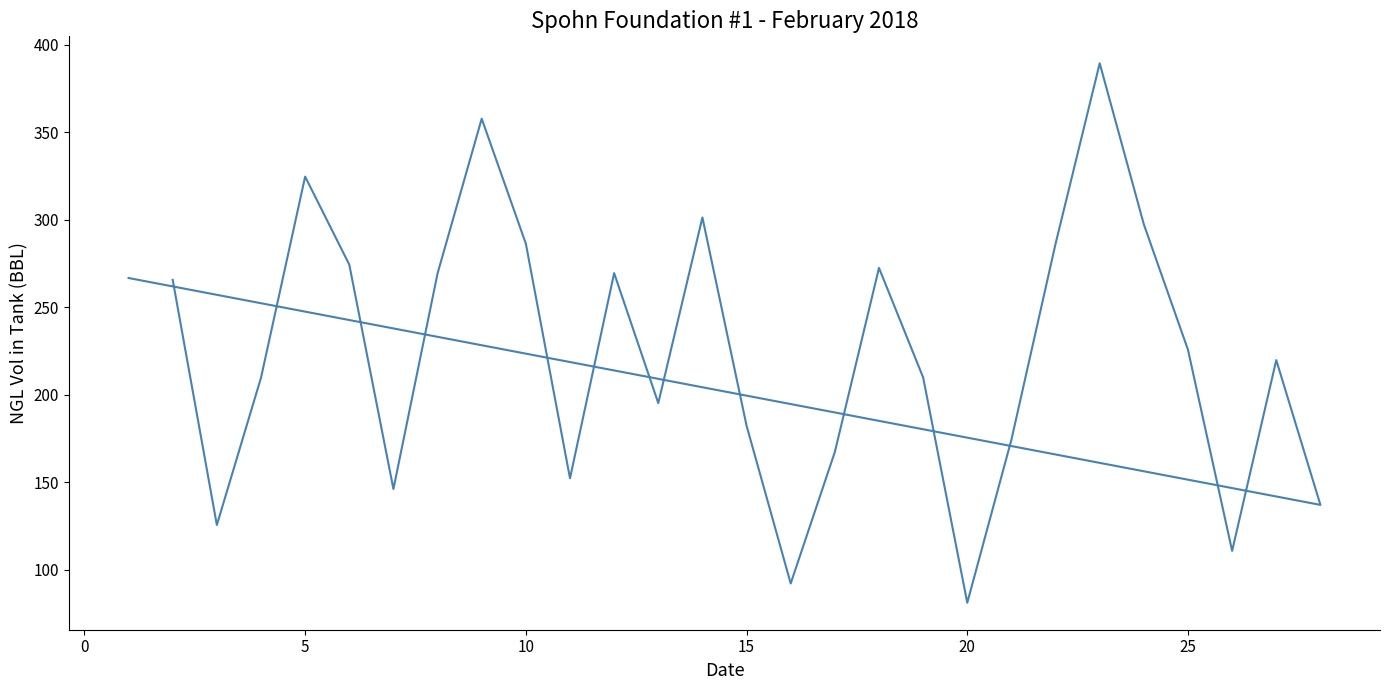

How many points are lower than both their immediate neighbors (excluding endpoints)?

8